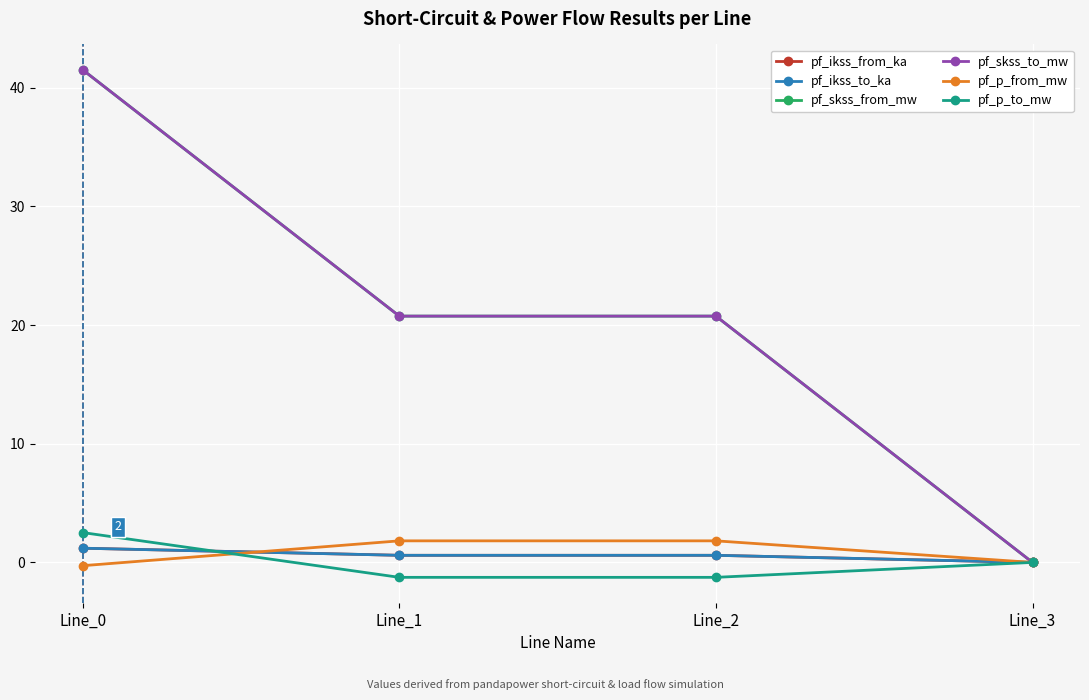

List the series in order of their peak value, lowest first.

pf_ikss_from_ka, pf_ikss_to_ka, pf_p_from_mw, pf_p_to_mw, pf_skss_from_mw, pf_skss_to_mw